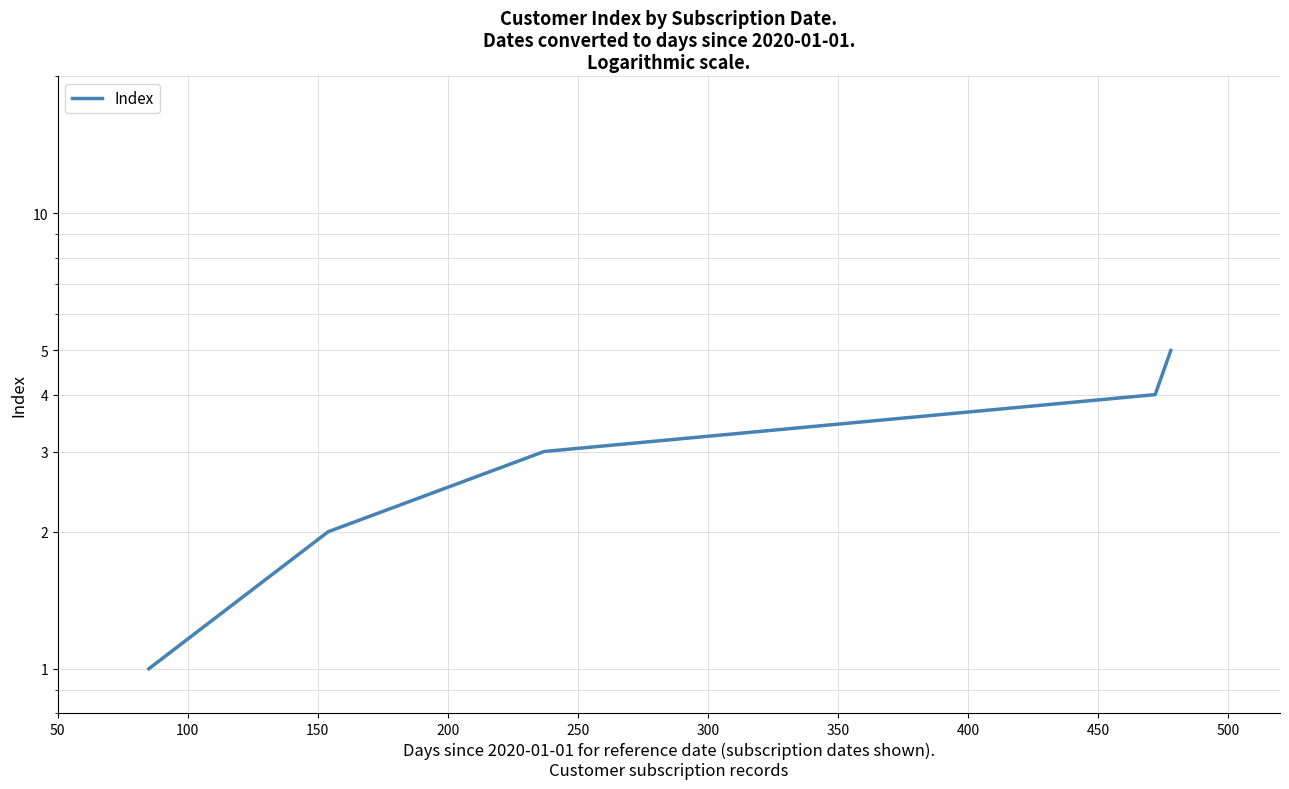

The value at 100 is 3. True or false?

False